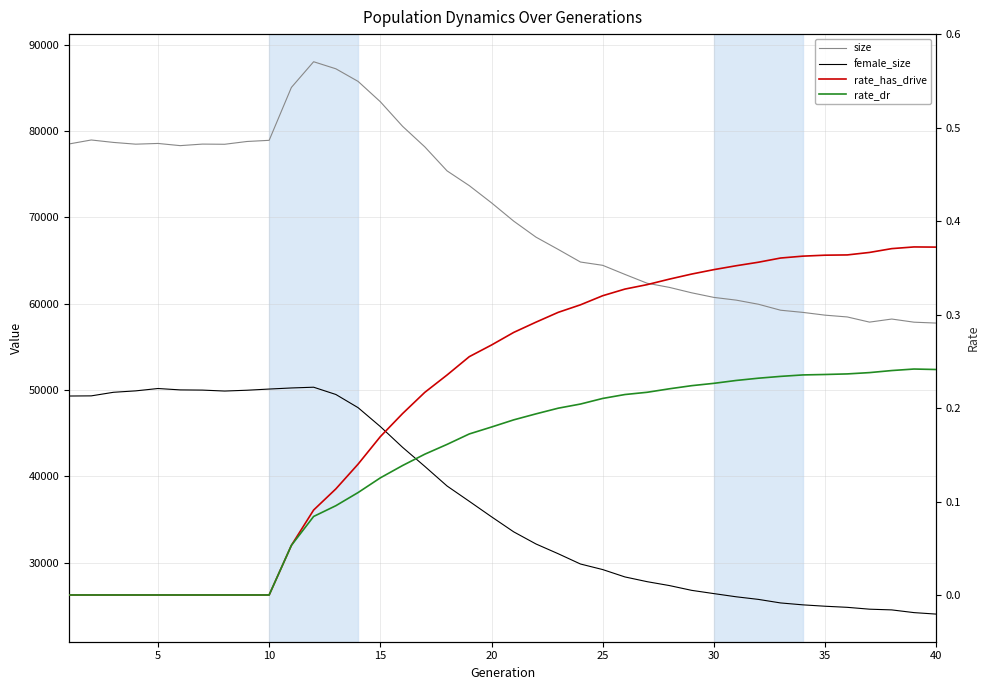

True or false: rate_dr and female_size cross at least once.

False